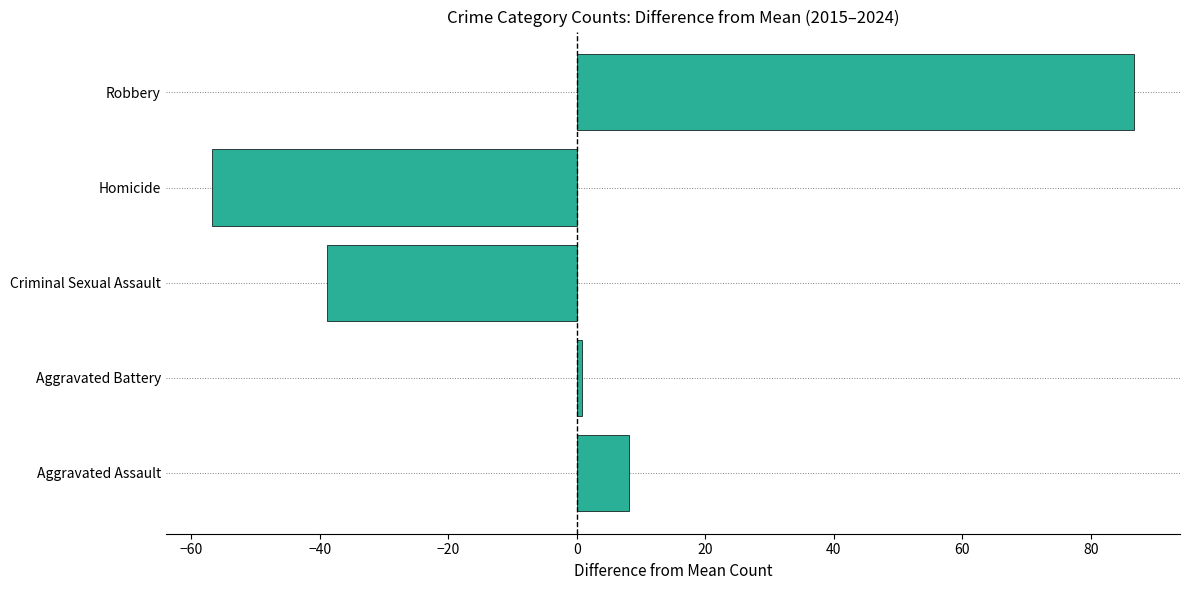

True or false: the data shows 8.1 at Aggravated Assault.

True